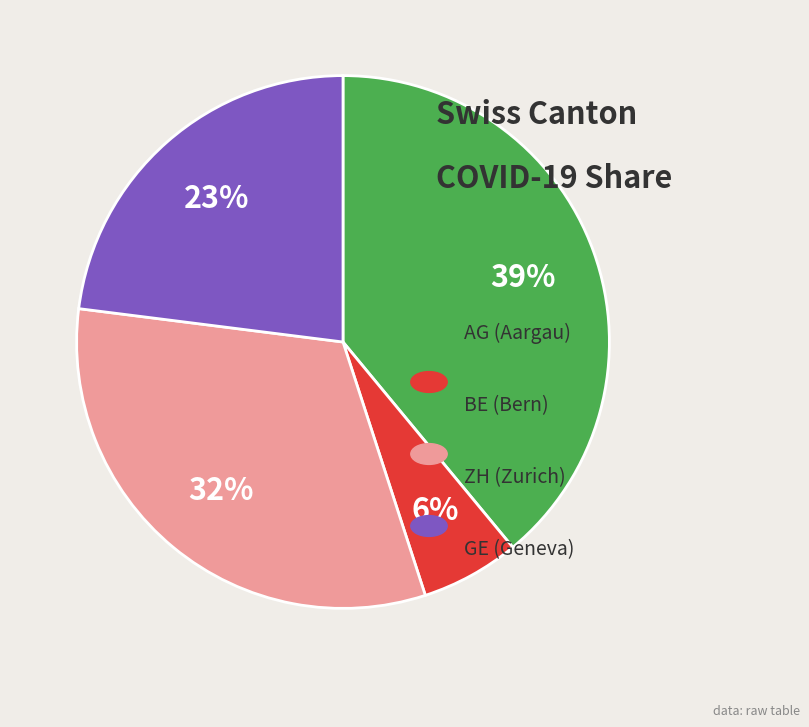

Does any single category account for the majority?

No